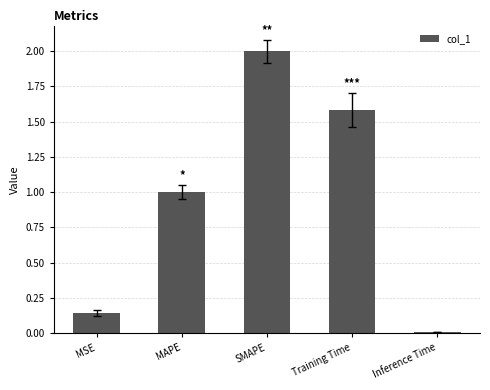

Rank the categories by value from lowest to highest.

Inference Time, MSE, MAPE, Training Time, SMAPE